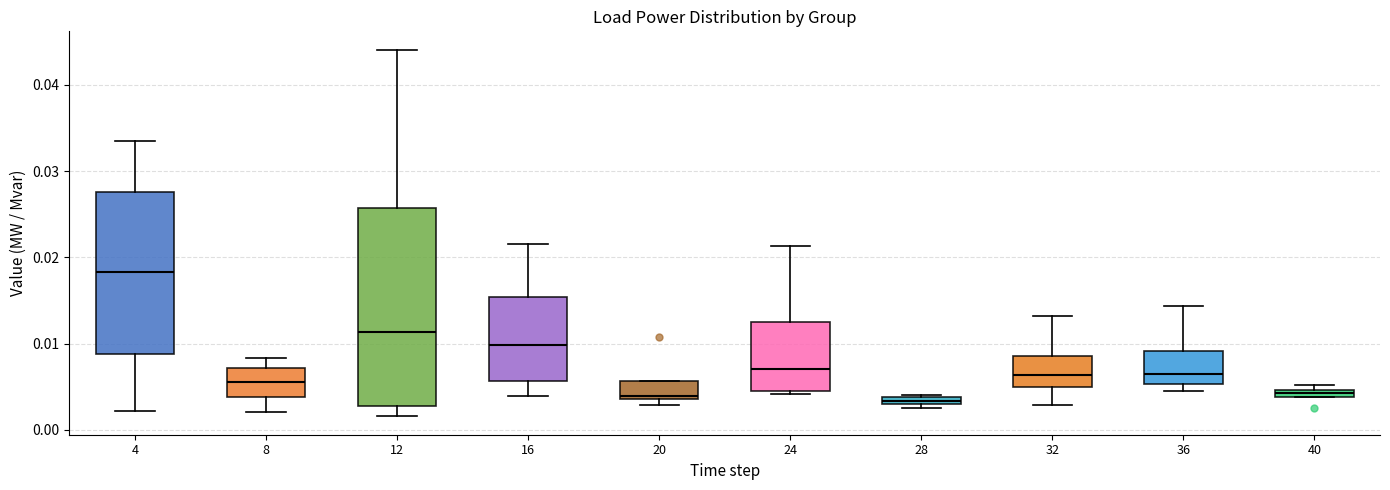

Where is the upper edge of the box at x = 20 on the y-axis? The values are not printed on the chart, so give them approximately, as read against the axis.

0.006